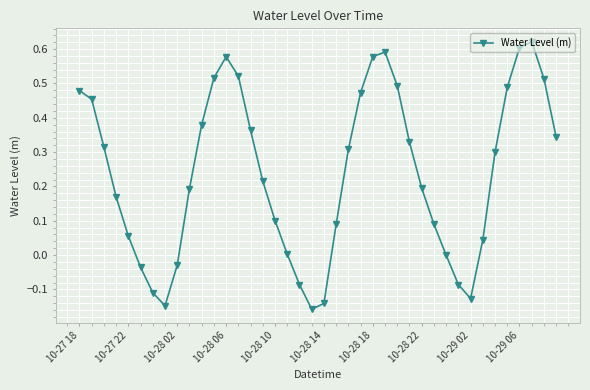

What is the difference between the second highest and second lowest values?

0.8